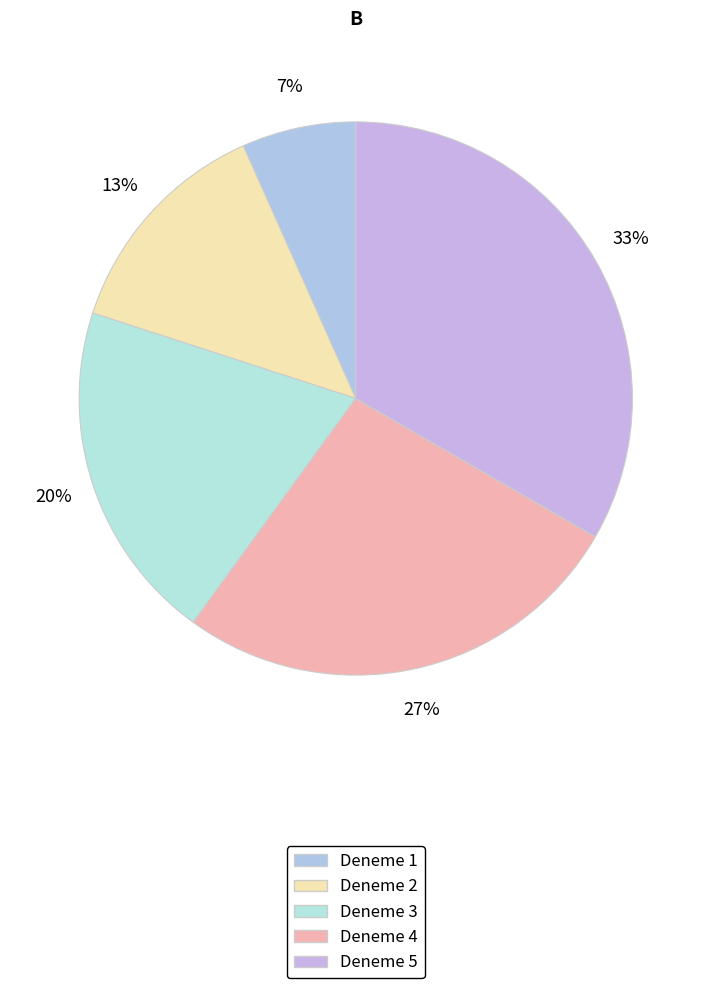

Is it true that Deneme 4 is 27% of the pie?

True